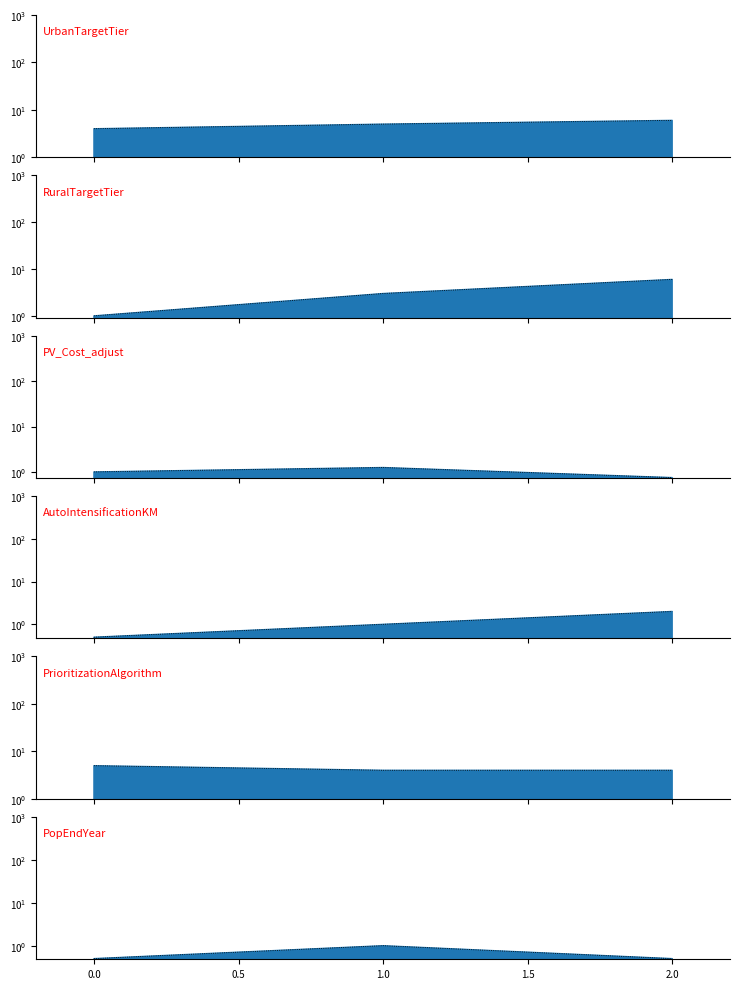

Count the UrbanTargetTier values in the range 4 to 6.

3